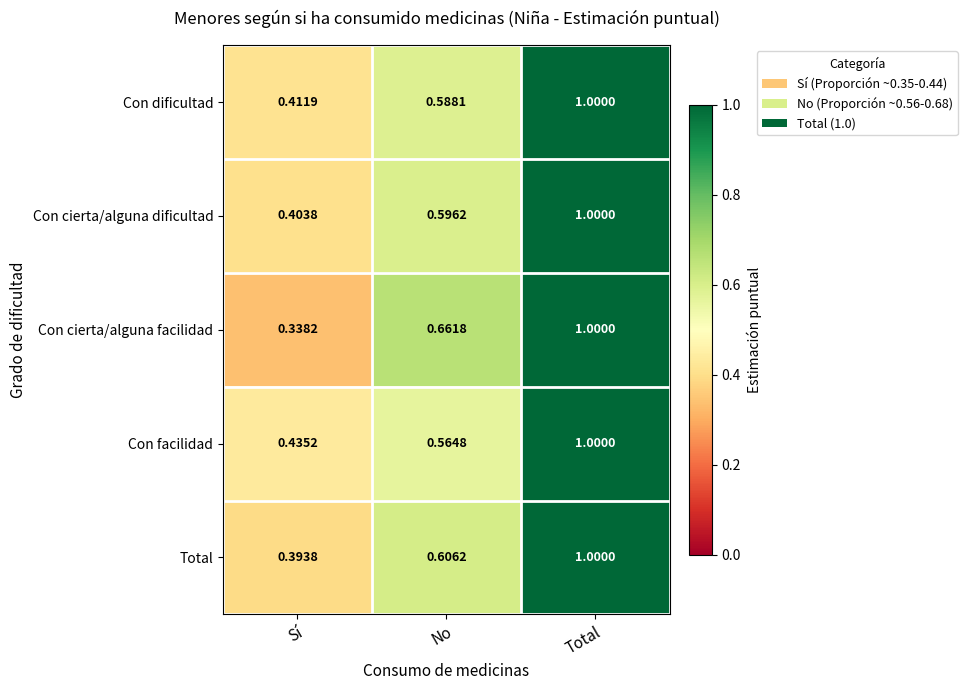

At which label is Con cierta/alguna dificultad closest to 0?

Sí